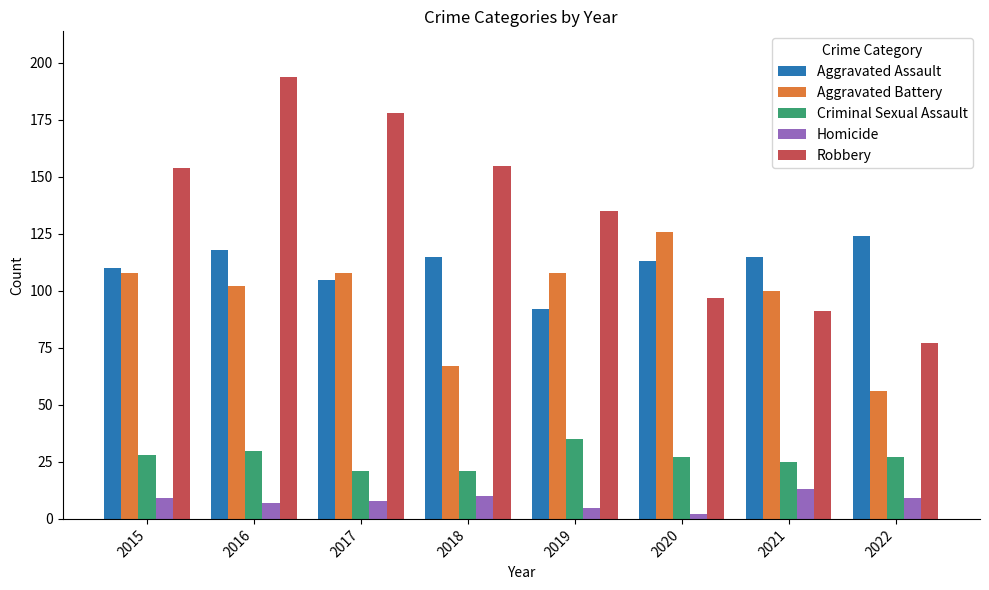

What is the total value across all series at 2019?

375